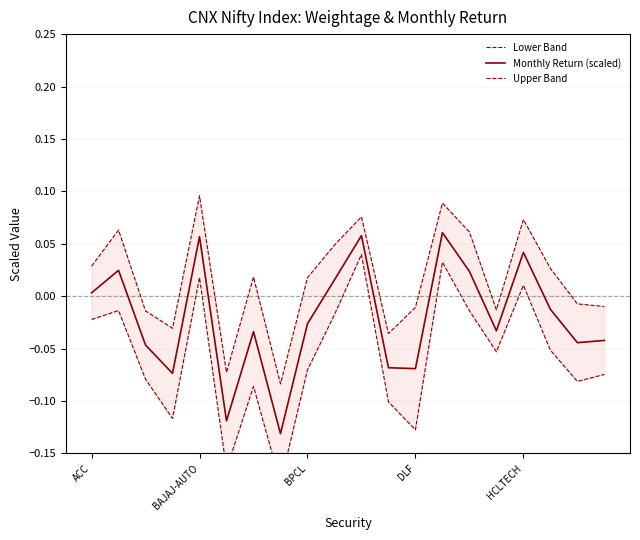

List the series in order of their overall mean, lowest first.

Lower Band, Monthly Return (scaled), Upper Band